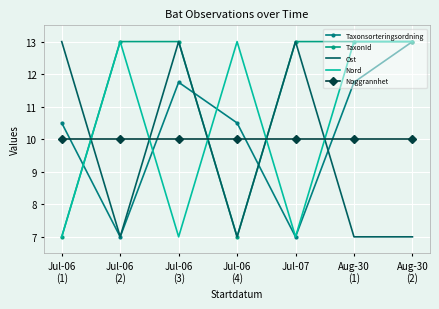

True or false: Ost has more than 0 points higher than both neighbors.

True